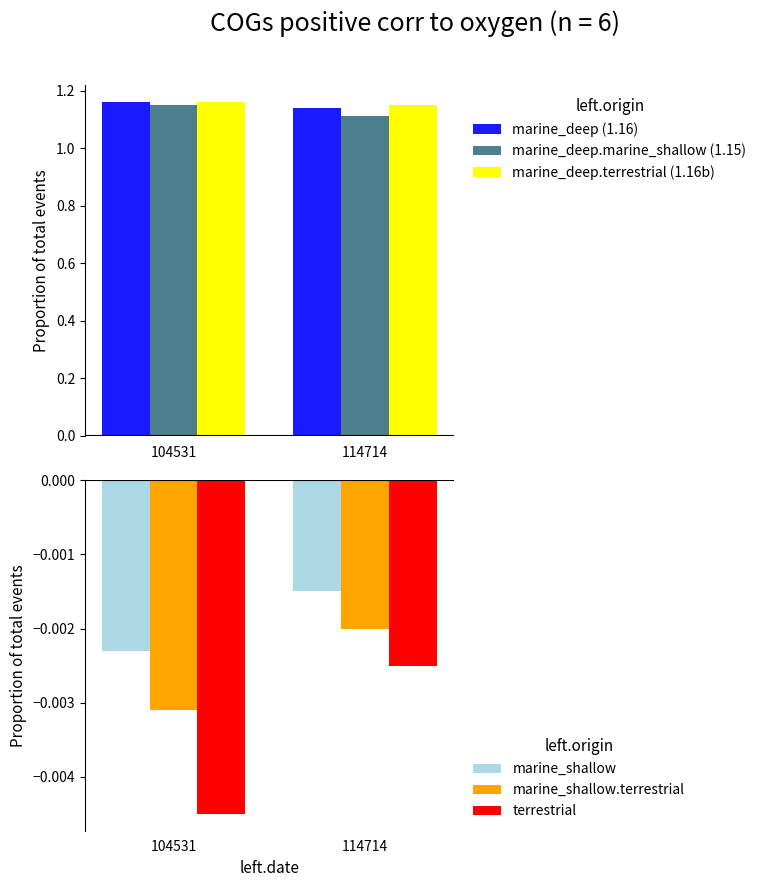

At which category is the sum across all series the highest?

104531